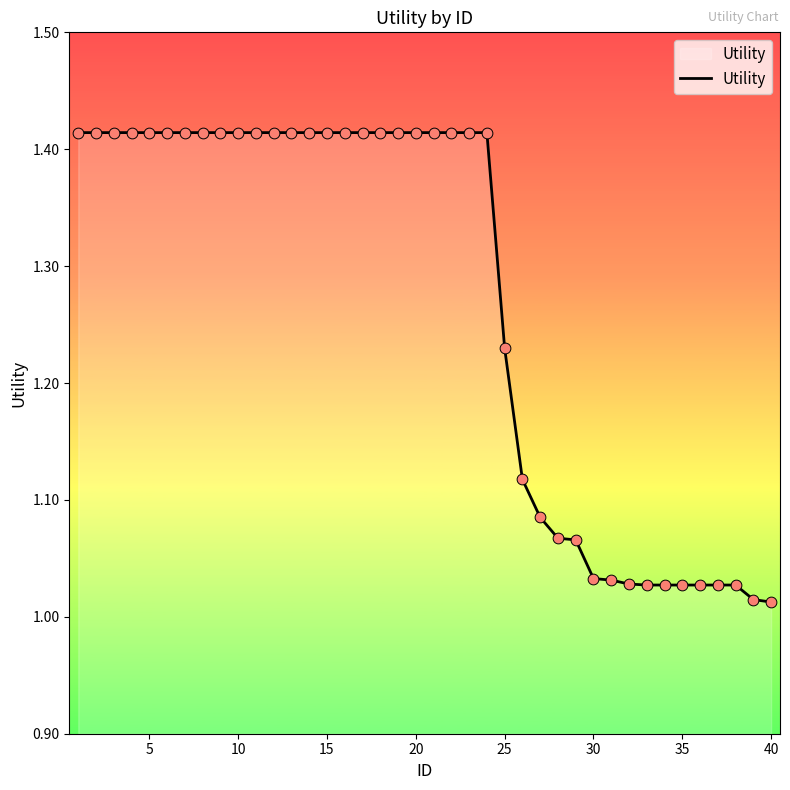

What is the difference between the maximum and minimum values?

0.4